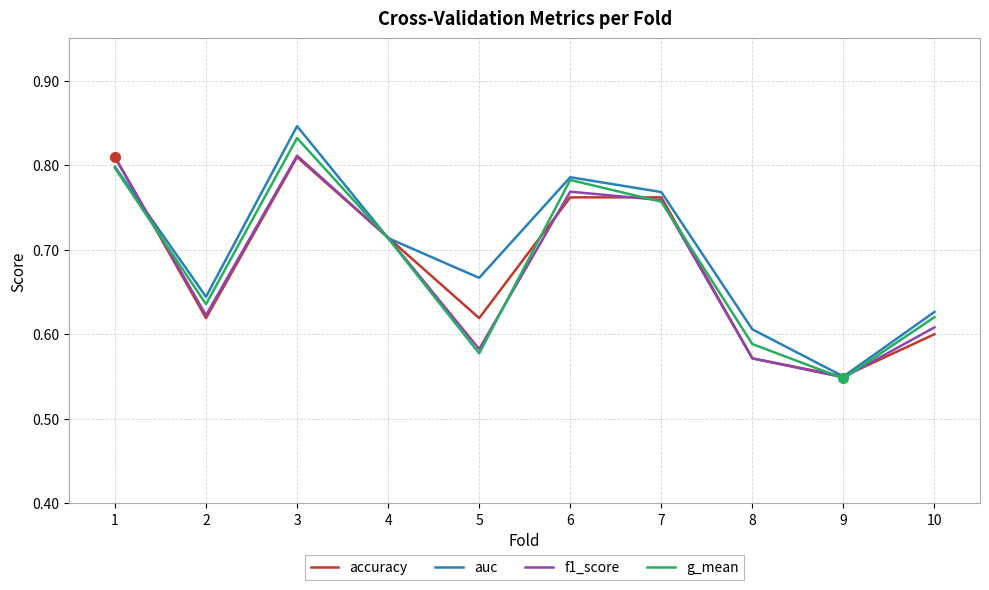

Which label corresponds to the largest value in the chart?

3